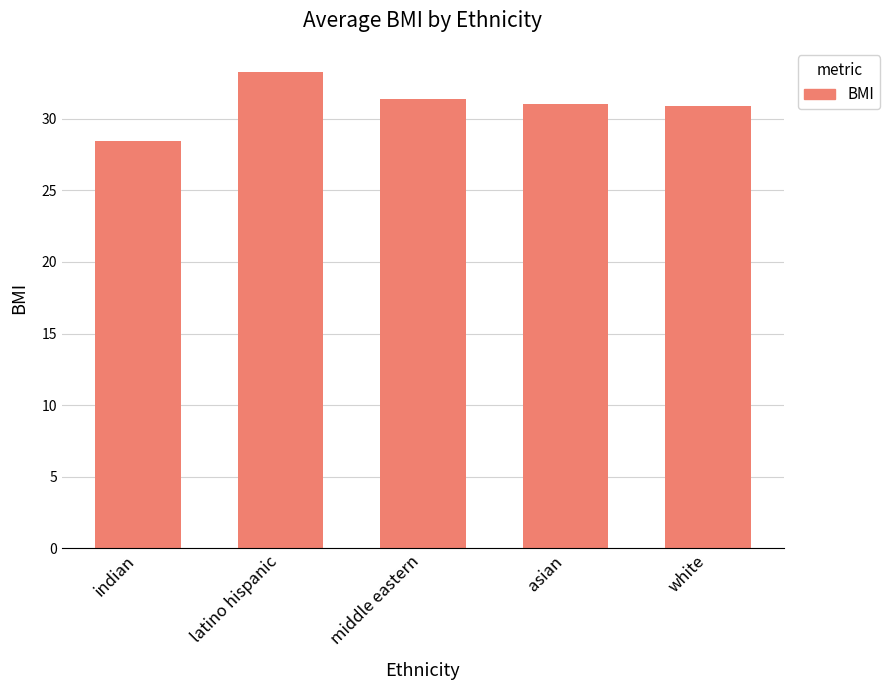

What is the change in value from indian to asian?

+2.6